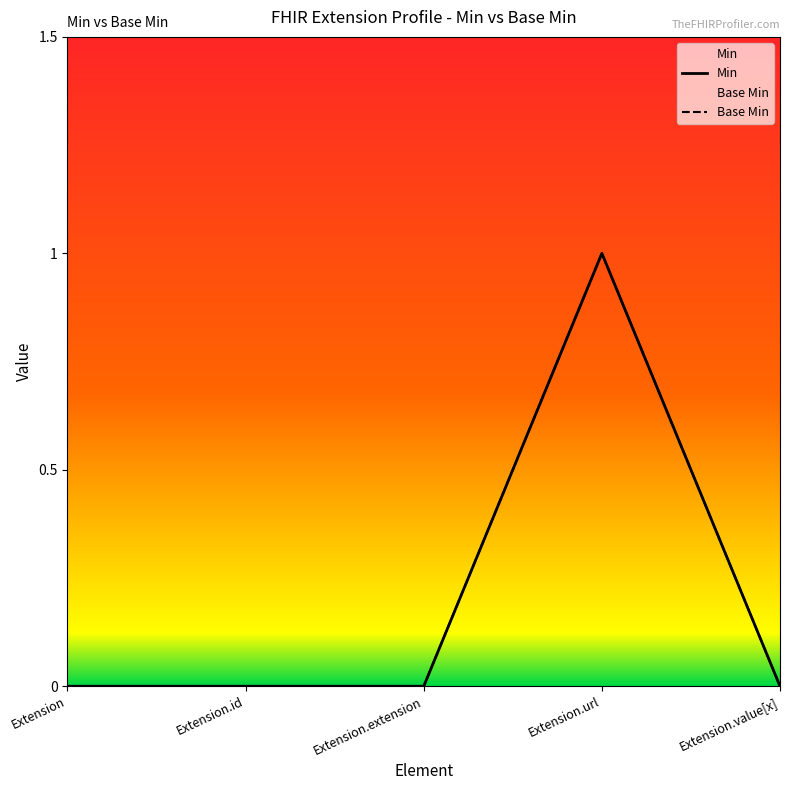

Between Extension.extension and Extension.value[x], which series saw the biggest shift?

Min